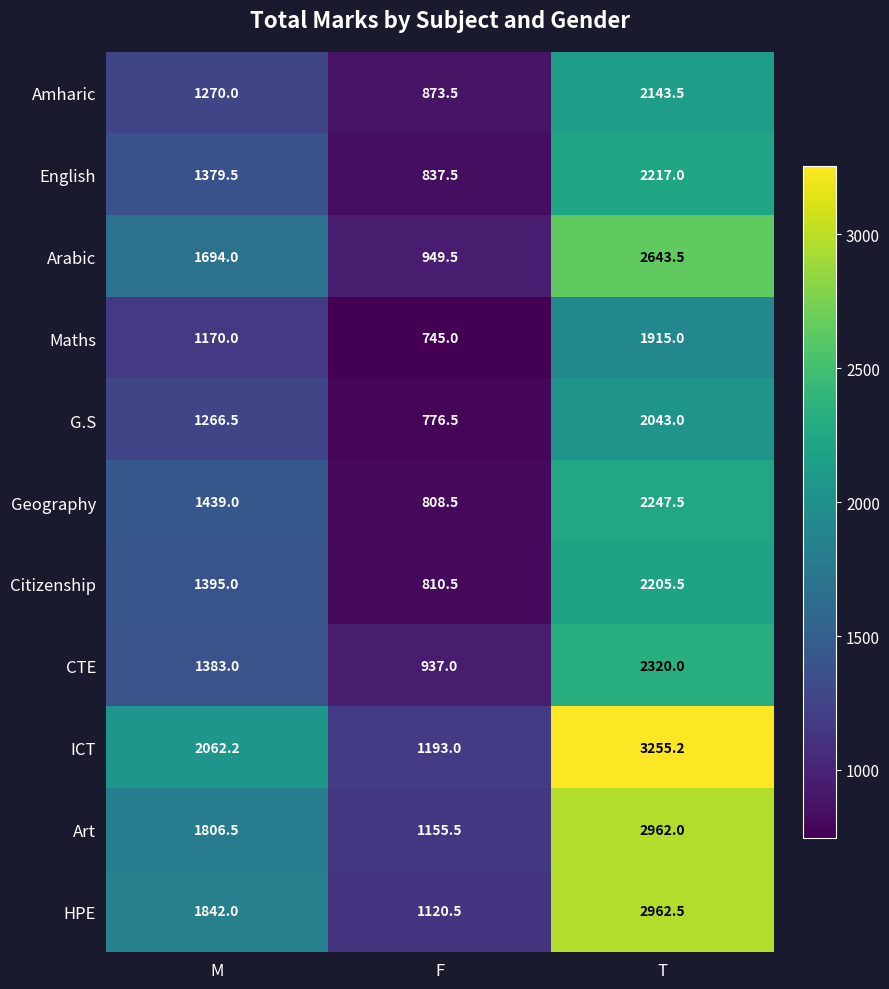

What is the difference between the maximum and second lowest values in the Geography series?

808.5